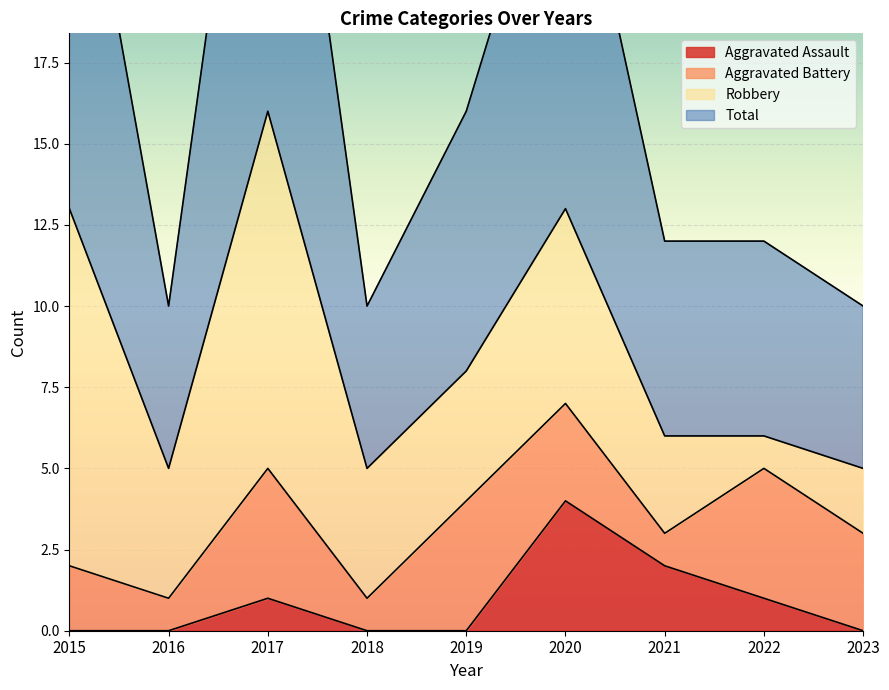

True or false: Aggravated Assault has a value of 2 at 2018.

False